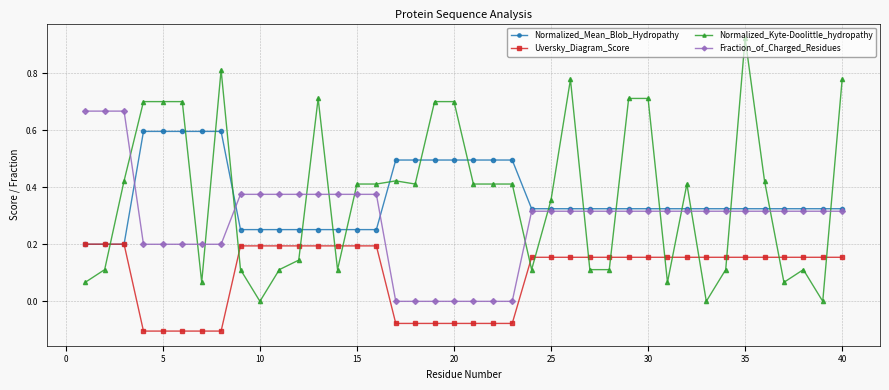

What is the value of the Normalized_Mean_Blob_Hydropathy point at the 8th from the left?

0.6